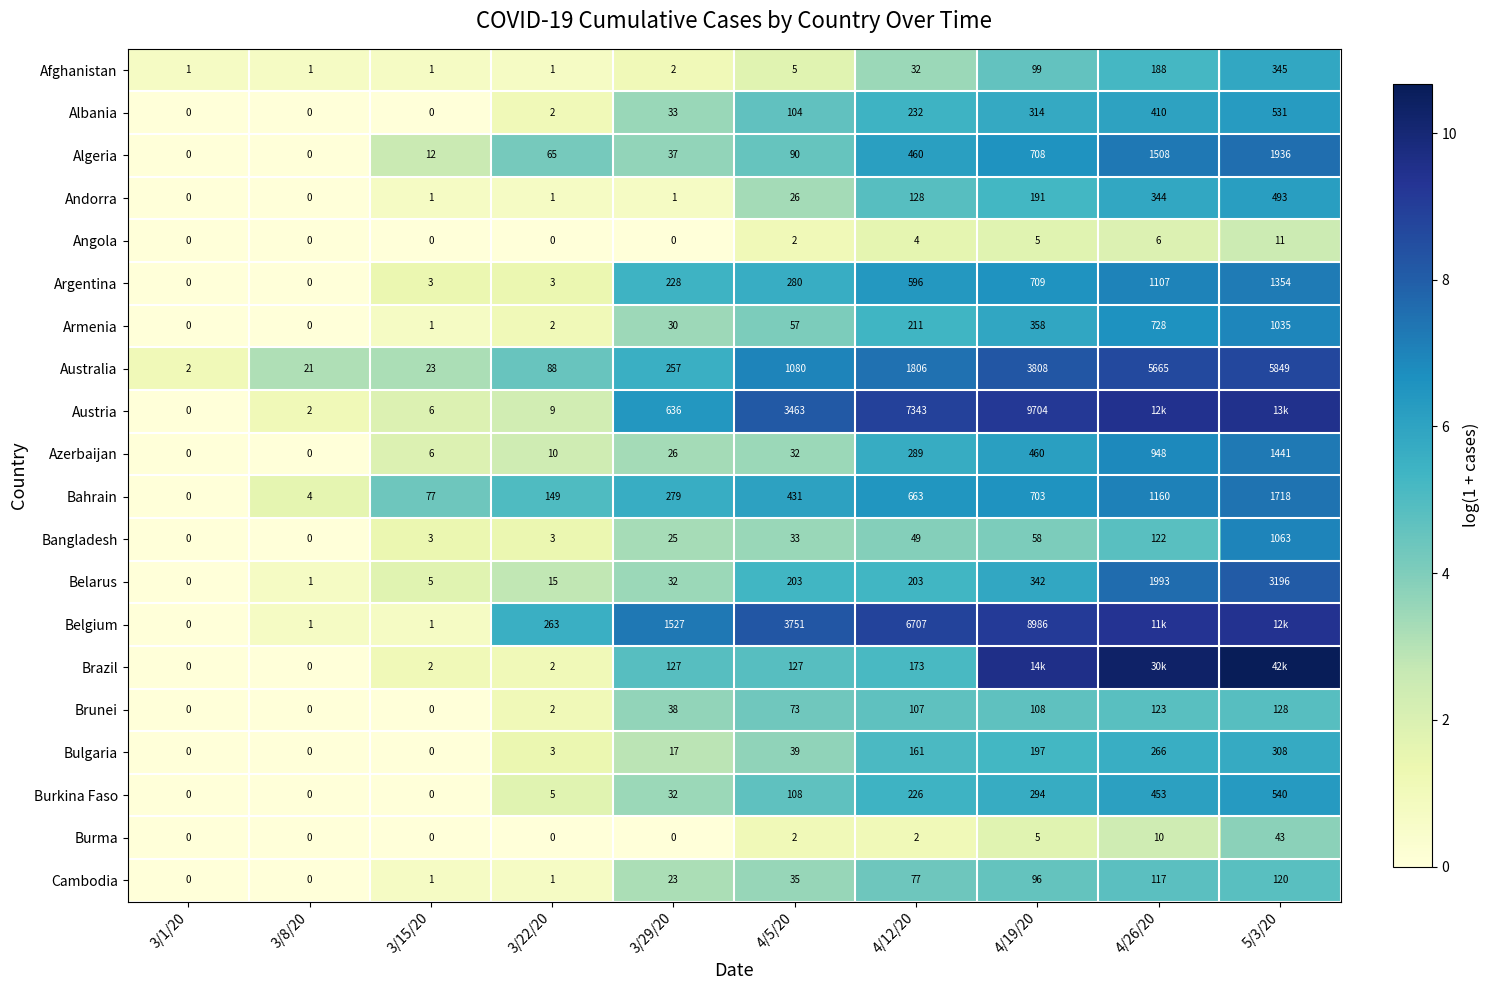

Is the value of Angola at 3/1/20 greater than the value of Afghanistan at 4/12/20?

No